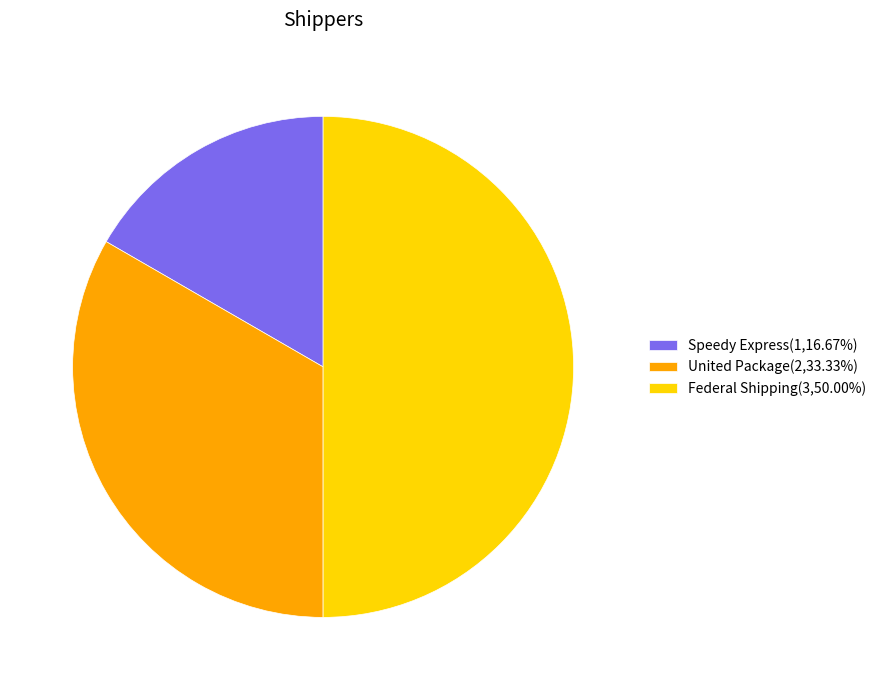

What is the ratio of the value at Speedy Express(1,16.67%) to the value at United Package(2,33.33%)?

0.5